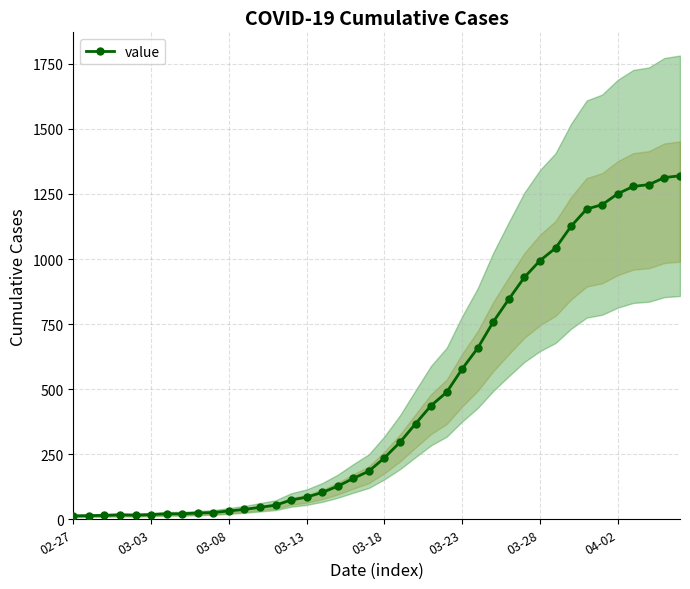

How many data points in value are less than 236?

20